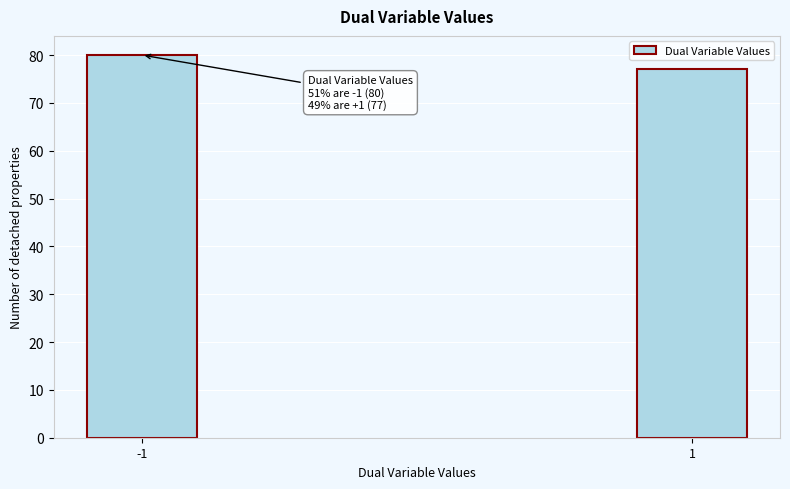

Reading right to left, what are all the values shown in this chart?

77	80